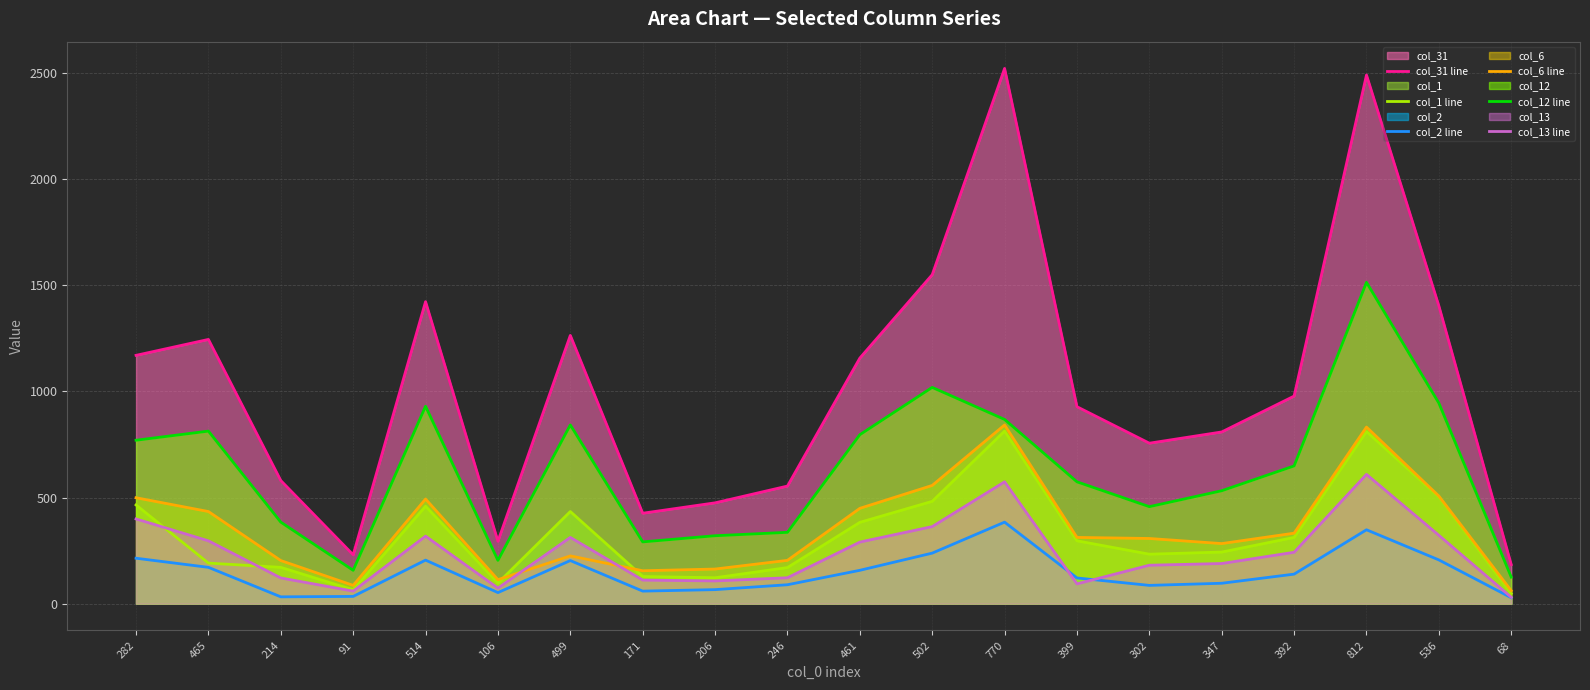

What is the average value of the col_6 line series?

353